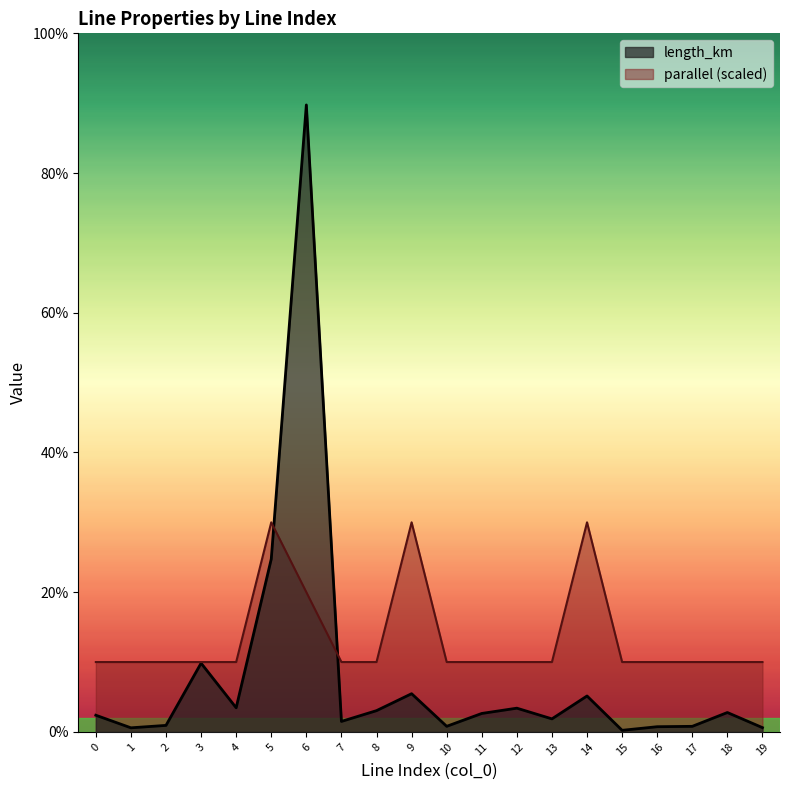

At which category does length_km reach its first local peak?

3